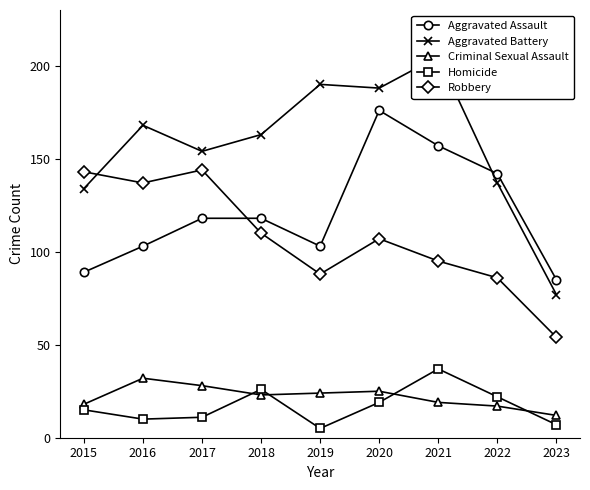

Is this an area chart (filled region under the line)?

No